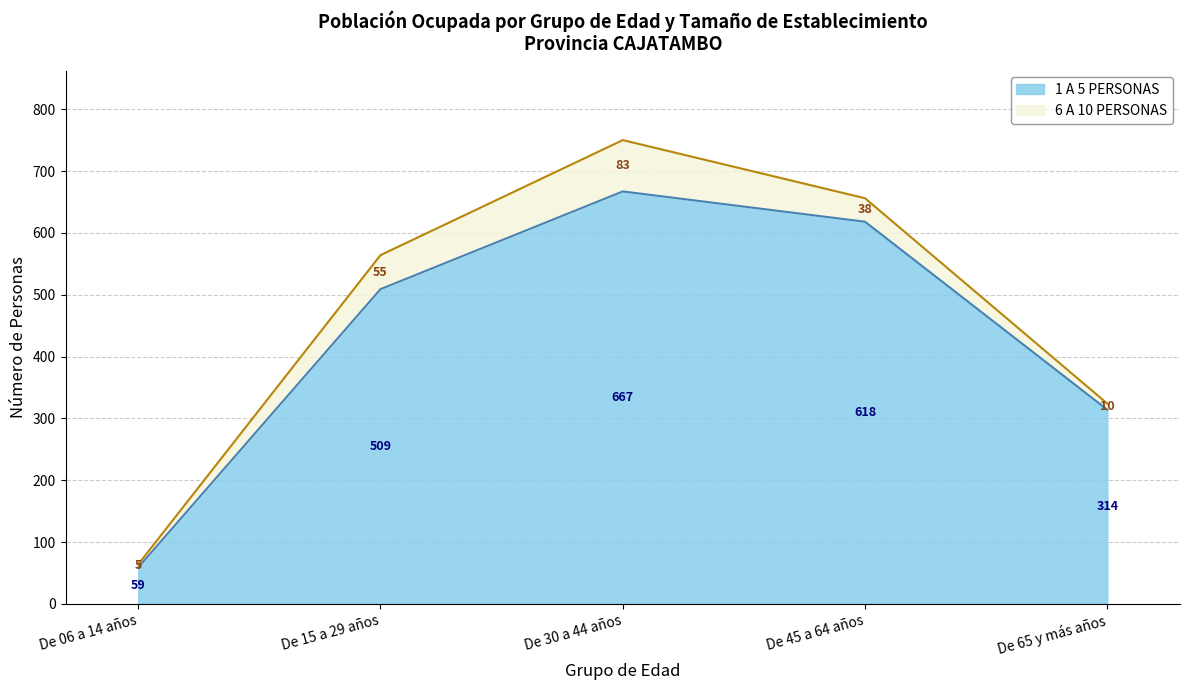

What is the value of the 2nd point from the left?

509